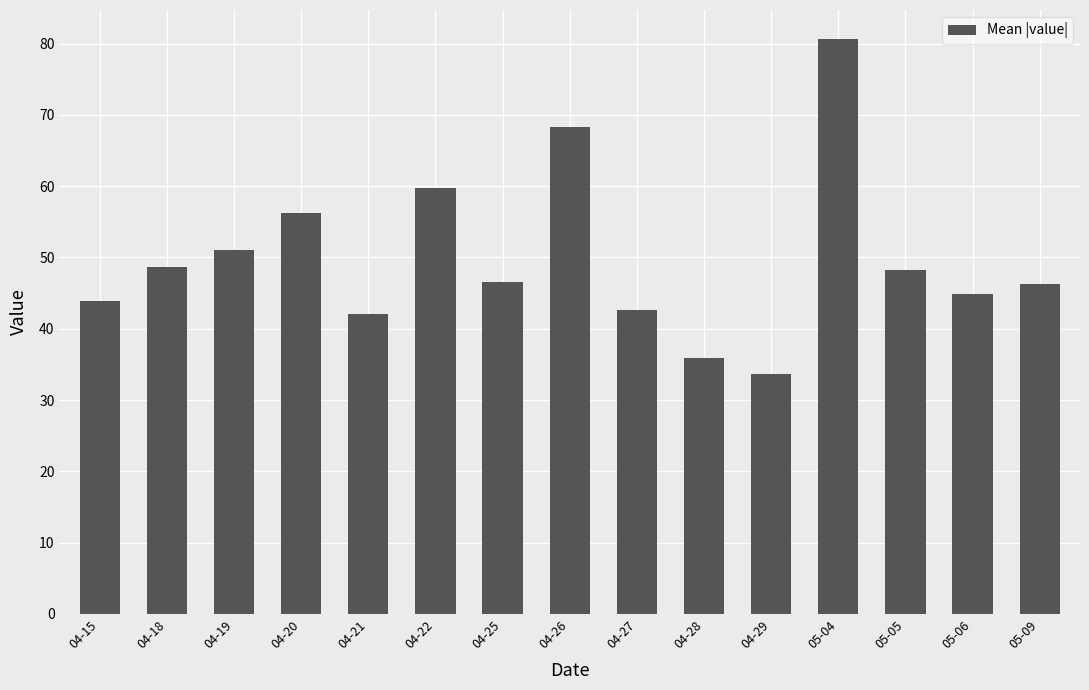

What is the smallest value displayed?

33.7